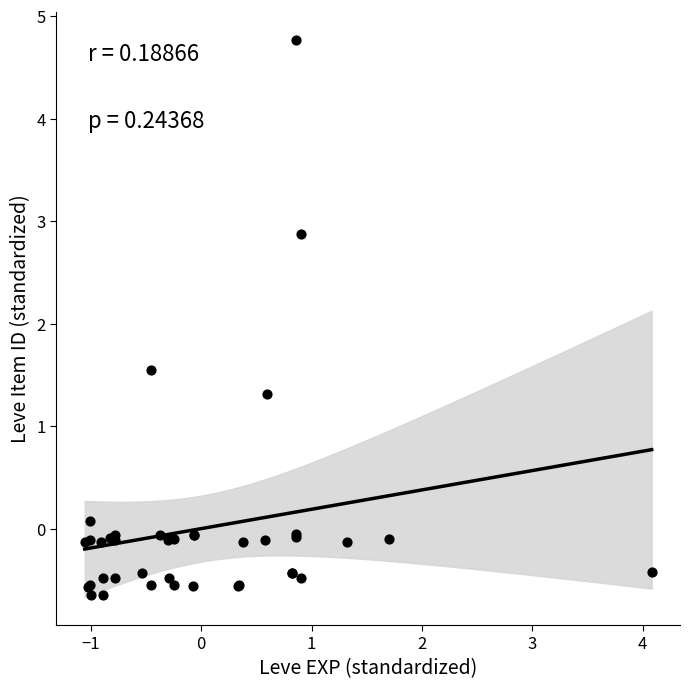

What Y value in the scatter plot is closest to 2?

1.5